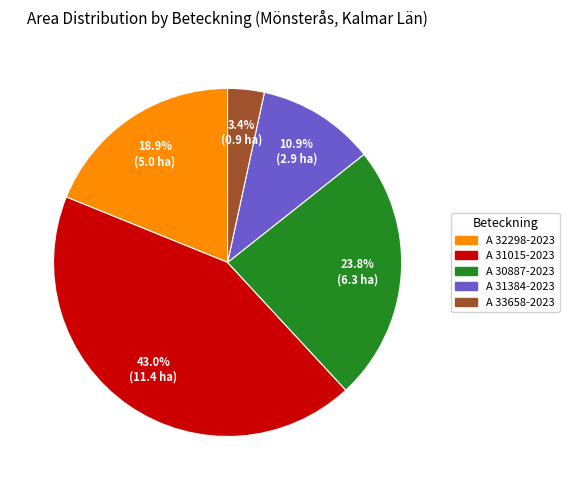

To the nearest percent, what is the difference between the largest and smallest slice percentages?

40%